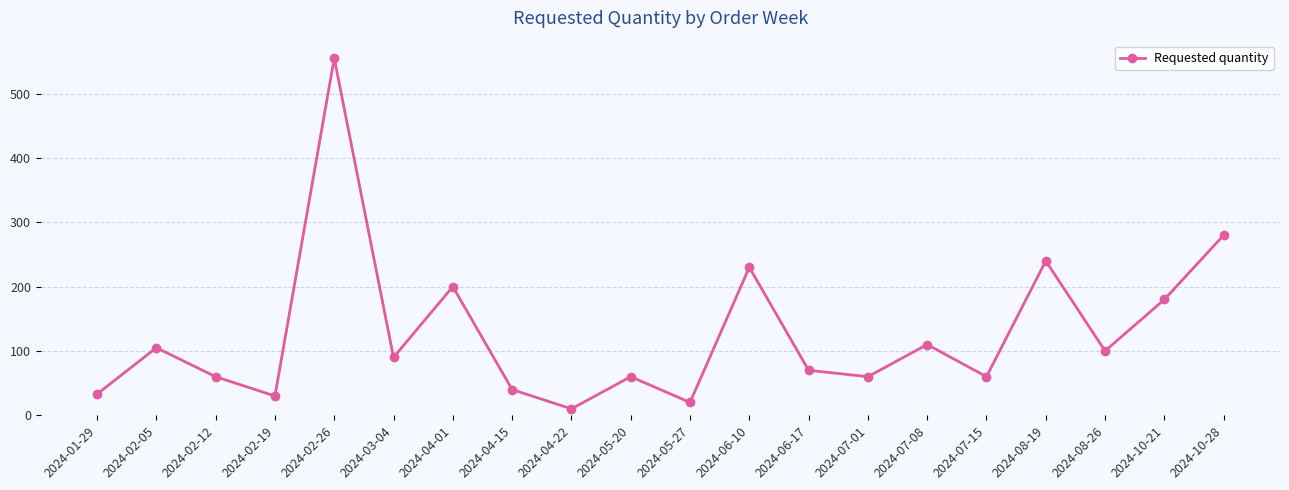

The value at 2024-02-26 is 742. True or false?

False